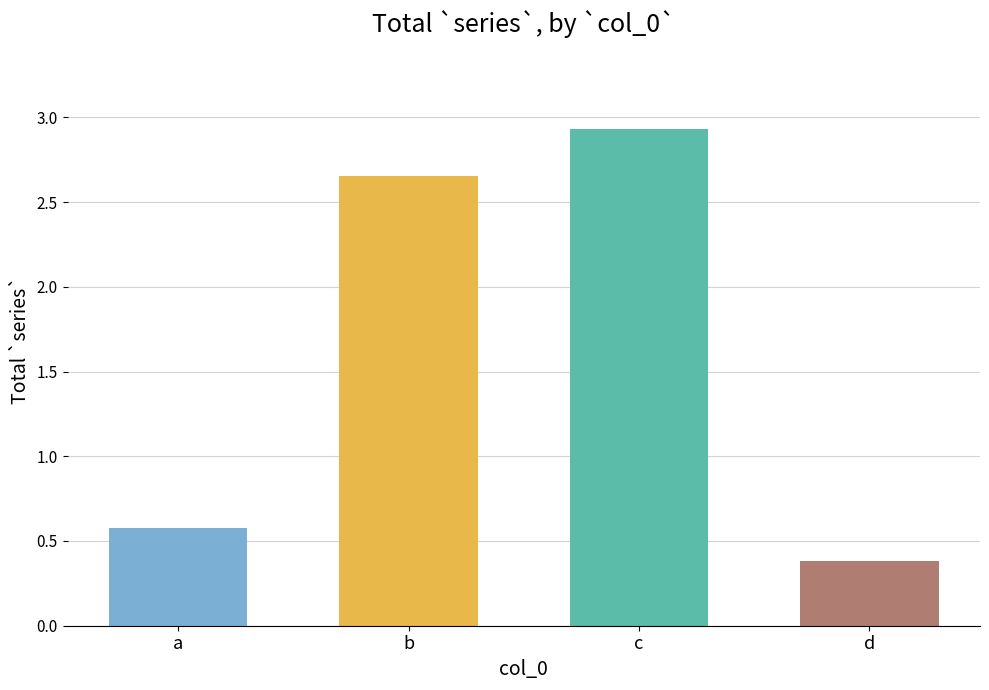

What is the maximum value shown in the chart?

2.9